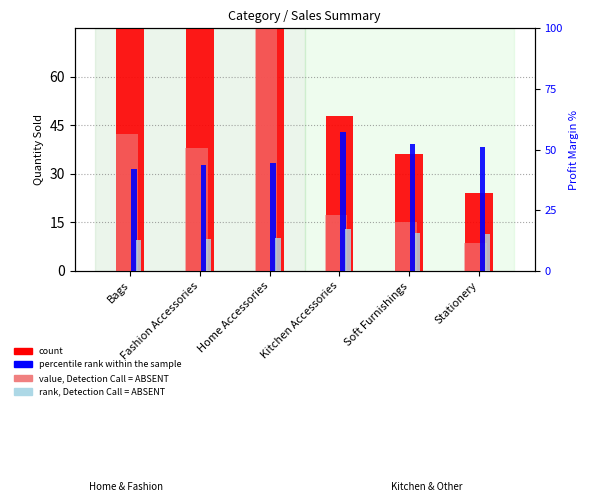

Between Stationery and Fashion Accessories, which is larger?

Fashion Accessories